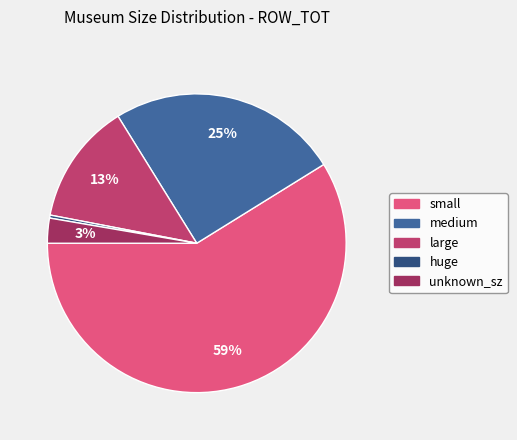

What percentage is the medium slice, to the nearest percent?

25%